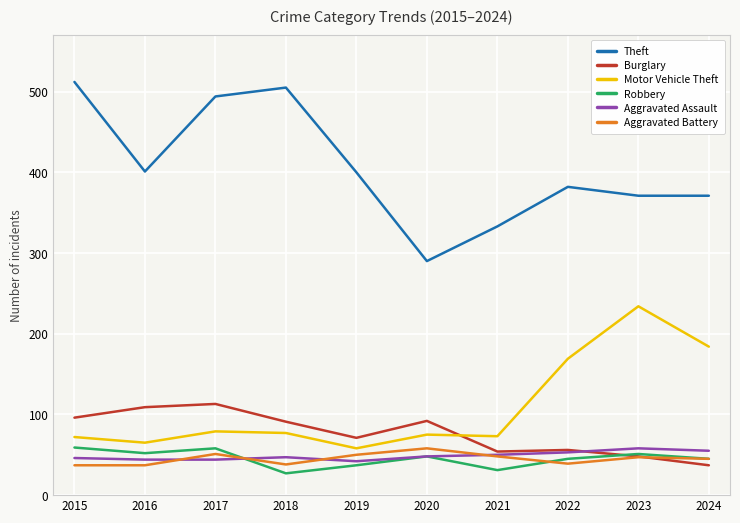

True or false: Motor Vehicle Theft and Robbery intersect in this chart.

False